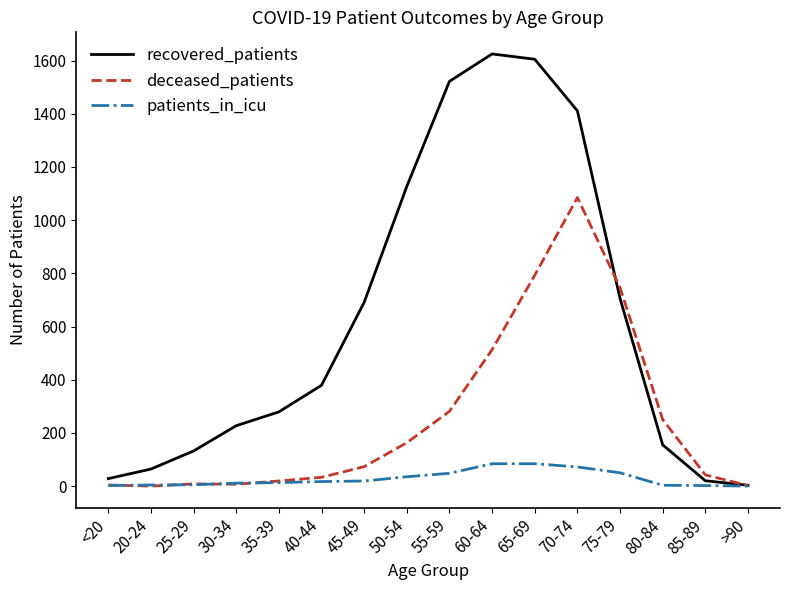

In deceased_patients, how many points are lower than both neighbors (excluding endpoints)?

2